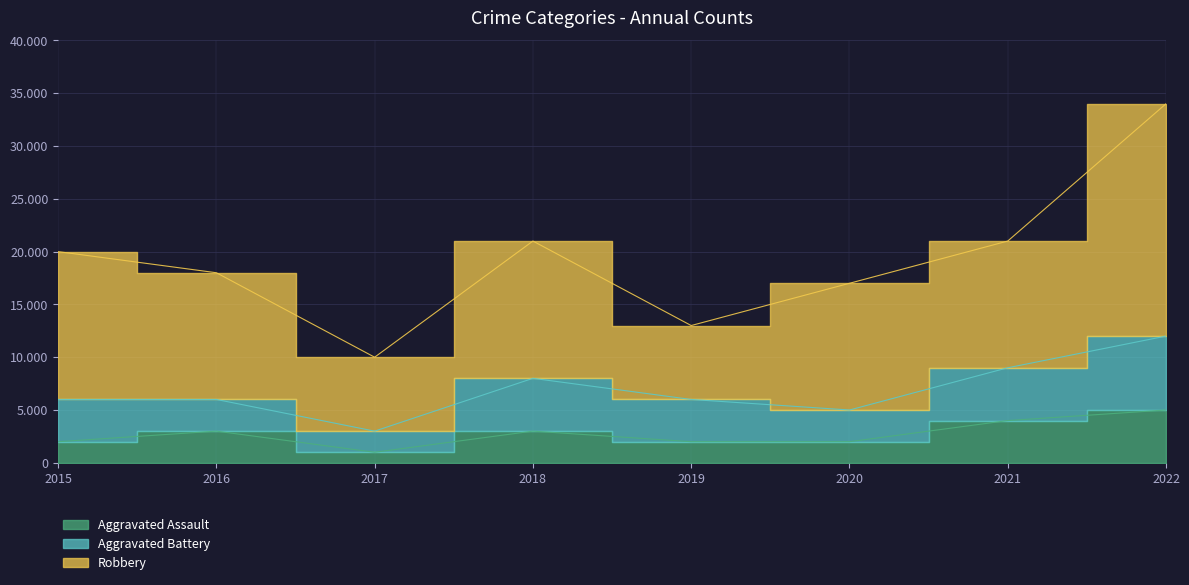

True or false: Robbery and Aggravated Assault cross at least once.

False